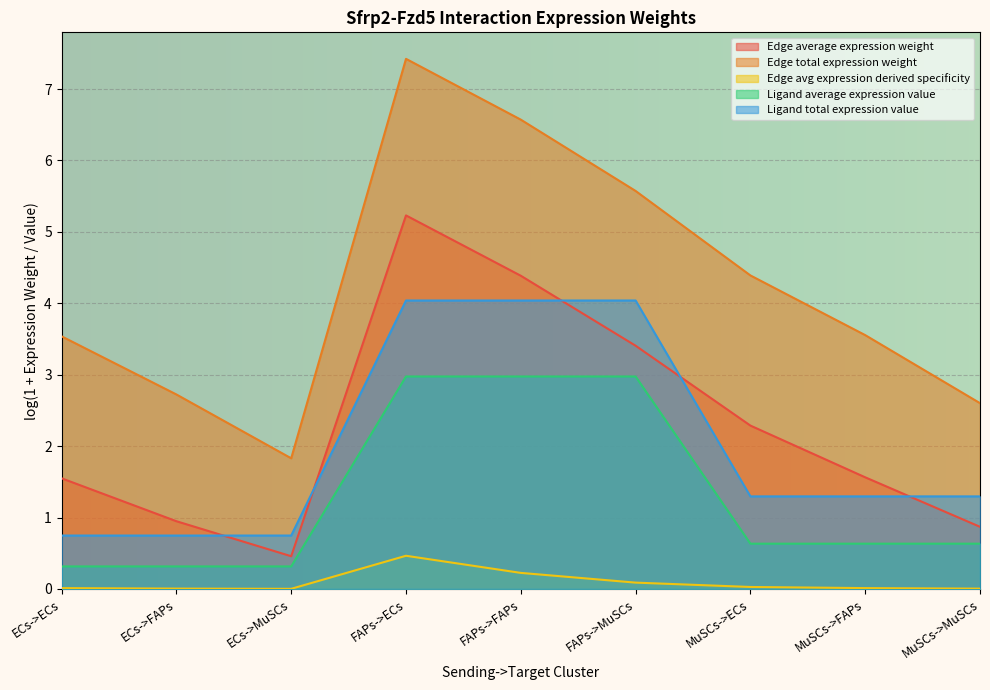

How many lines are shown in the chart?

5